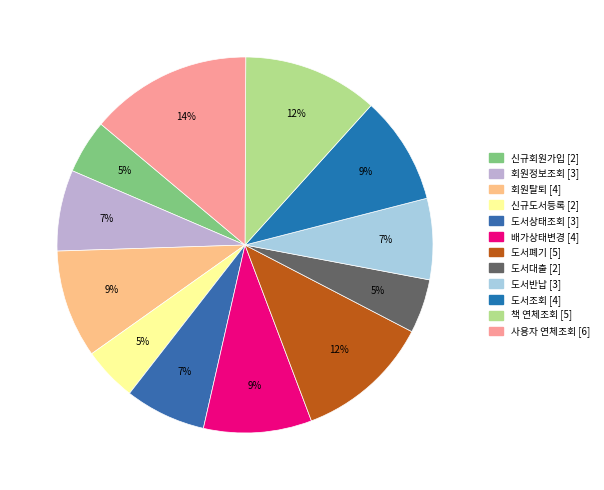

What is the largest slice in the pie chart?

사용자 연체조회